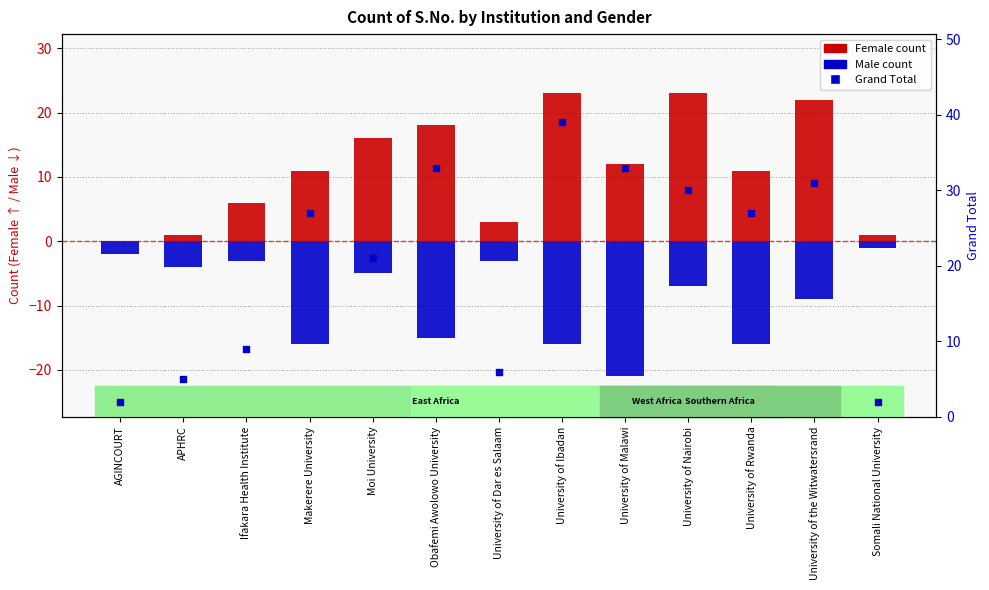

Which series has the largest total across all categories?

Grand Total